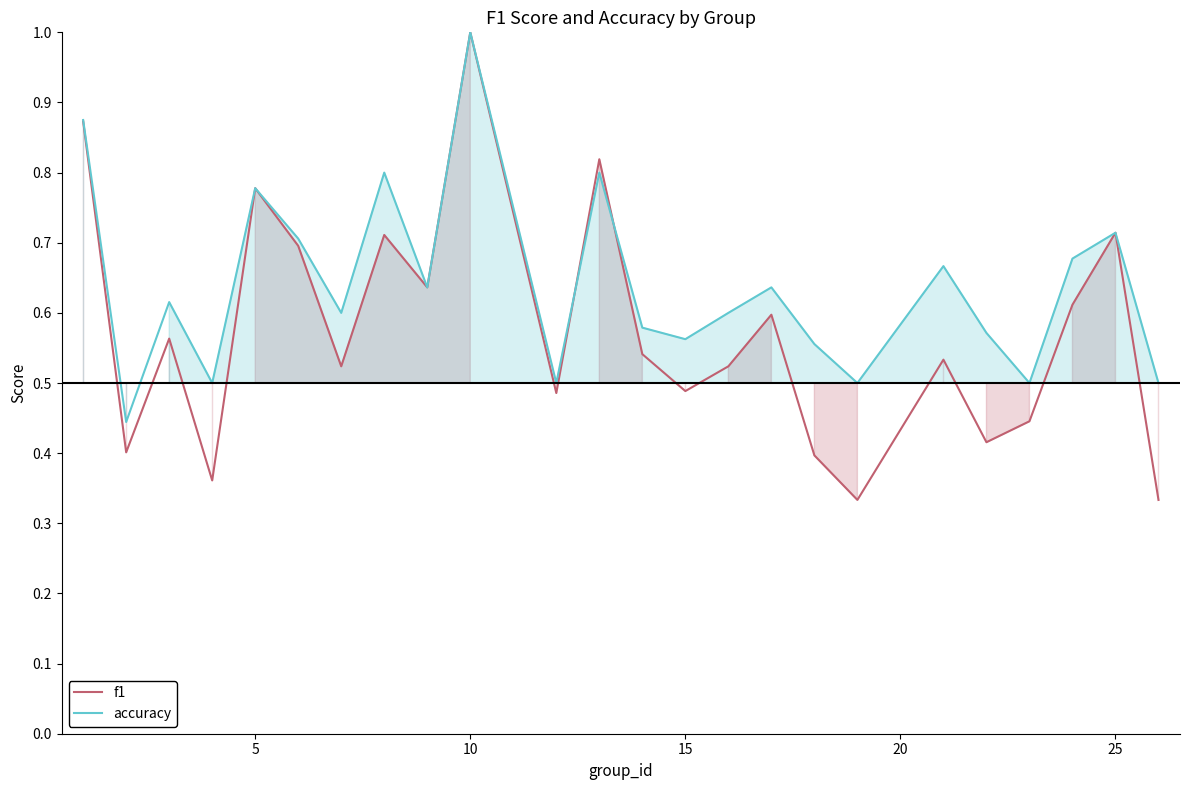

Rank the series by their maximum value, from highest to lowest.

f1, accuracy